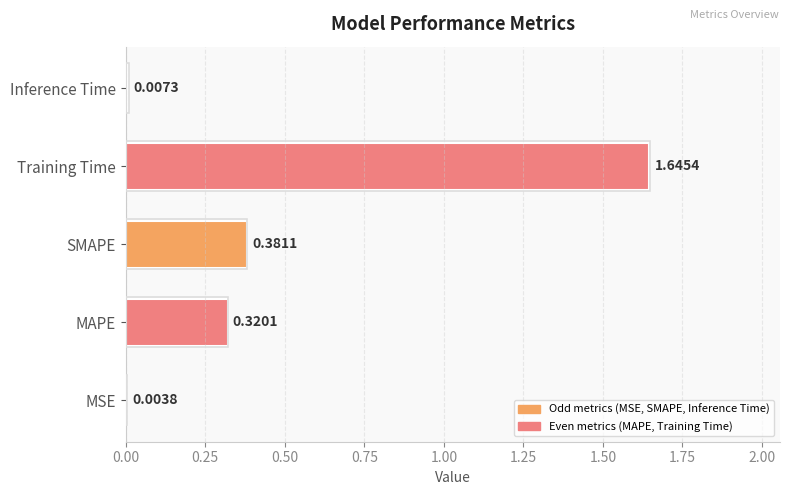

What is the change in value from MAPE to SMAPE?

+0.1